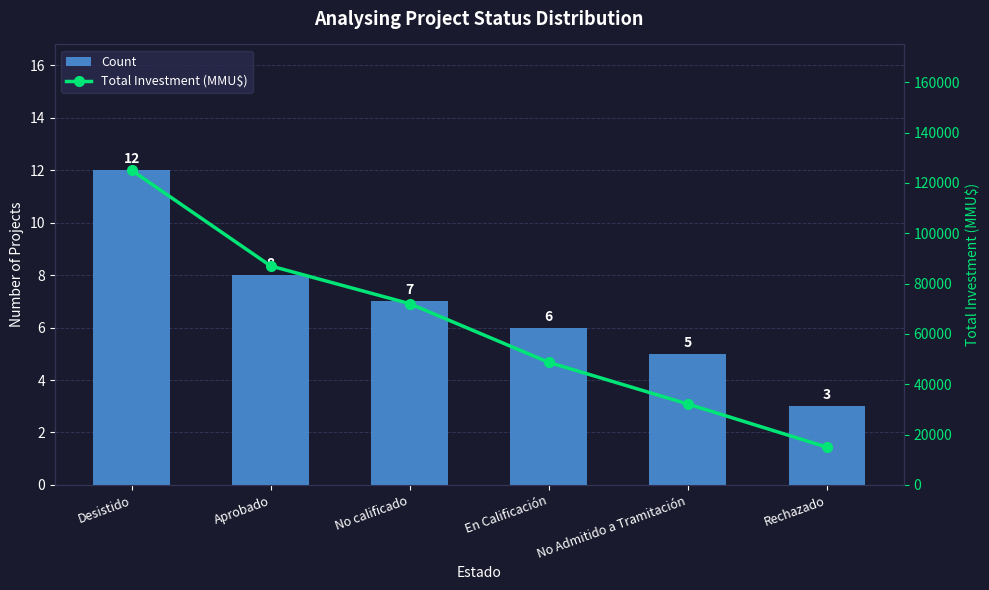

What are all the series names shown in the legend?

Count, Total Investment (MMU$)